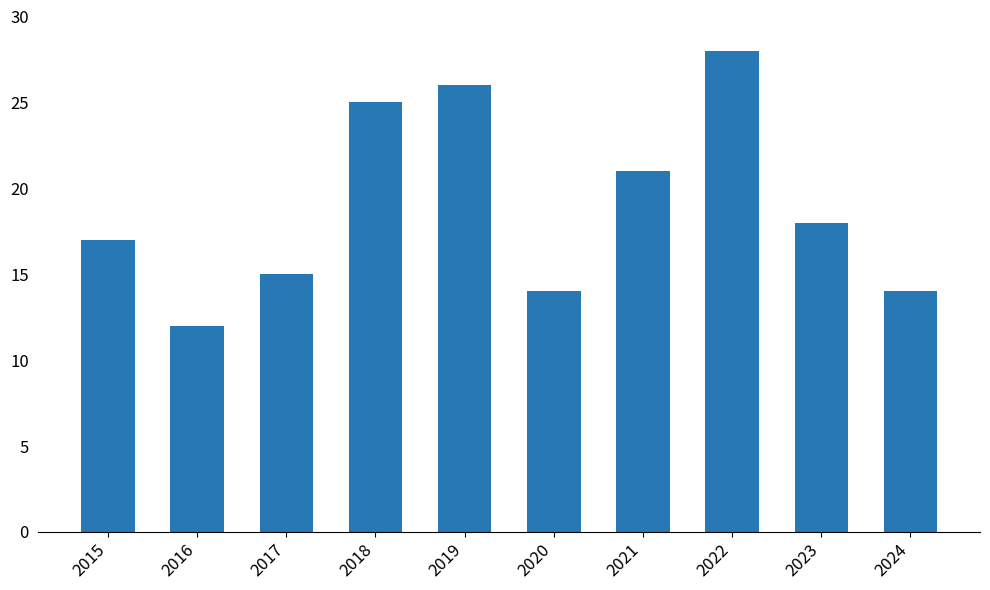

What is the value of the 4th bar from the left?

25